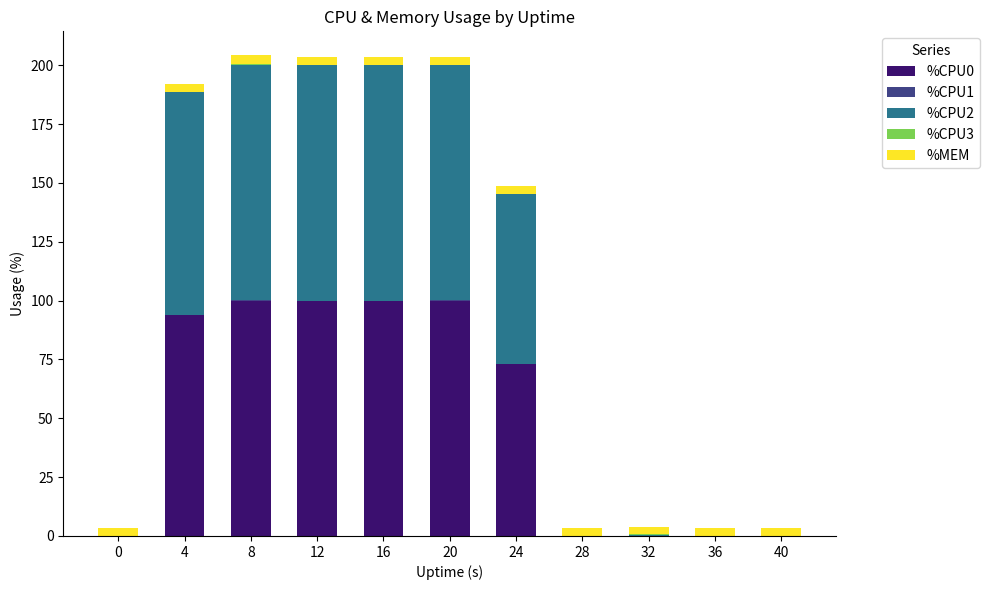

What is the total value across all series at 24?

148.7